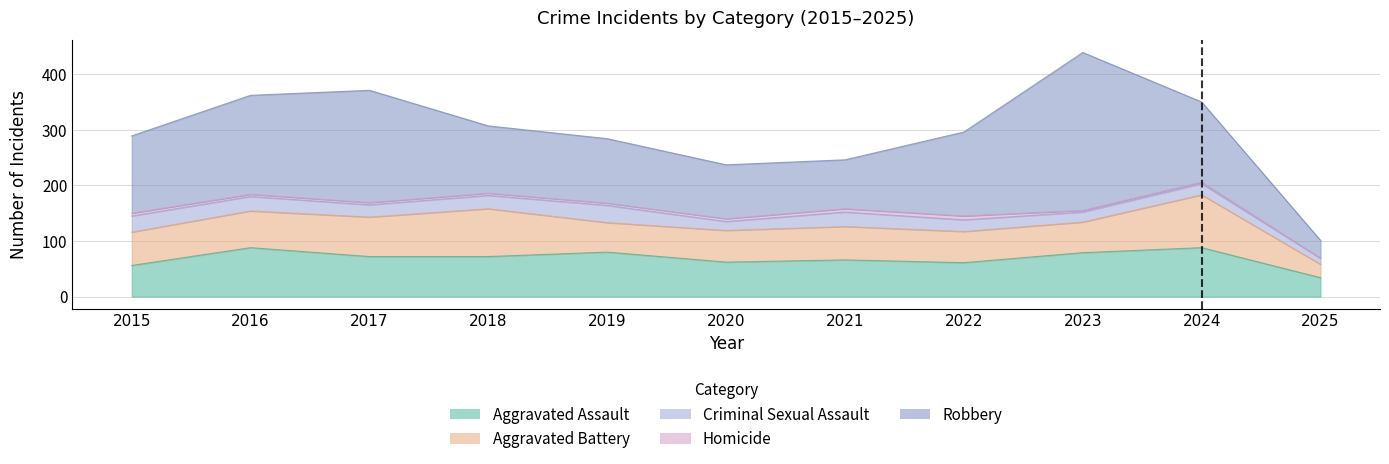

True or false: Homicide and Aggravated Assault intersect in this chart.

False